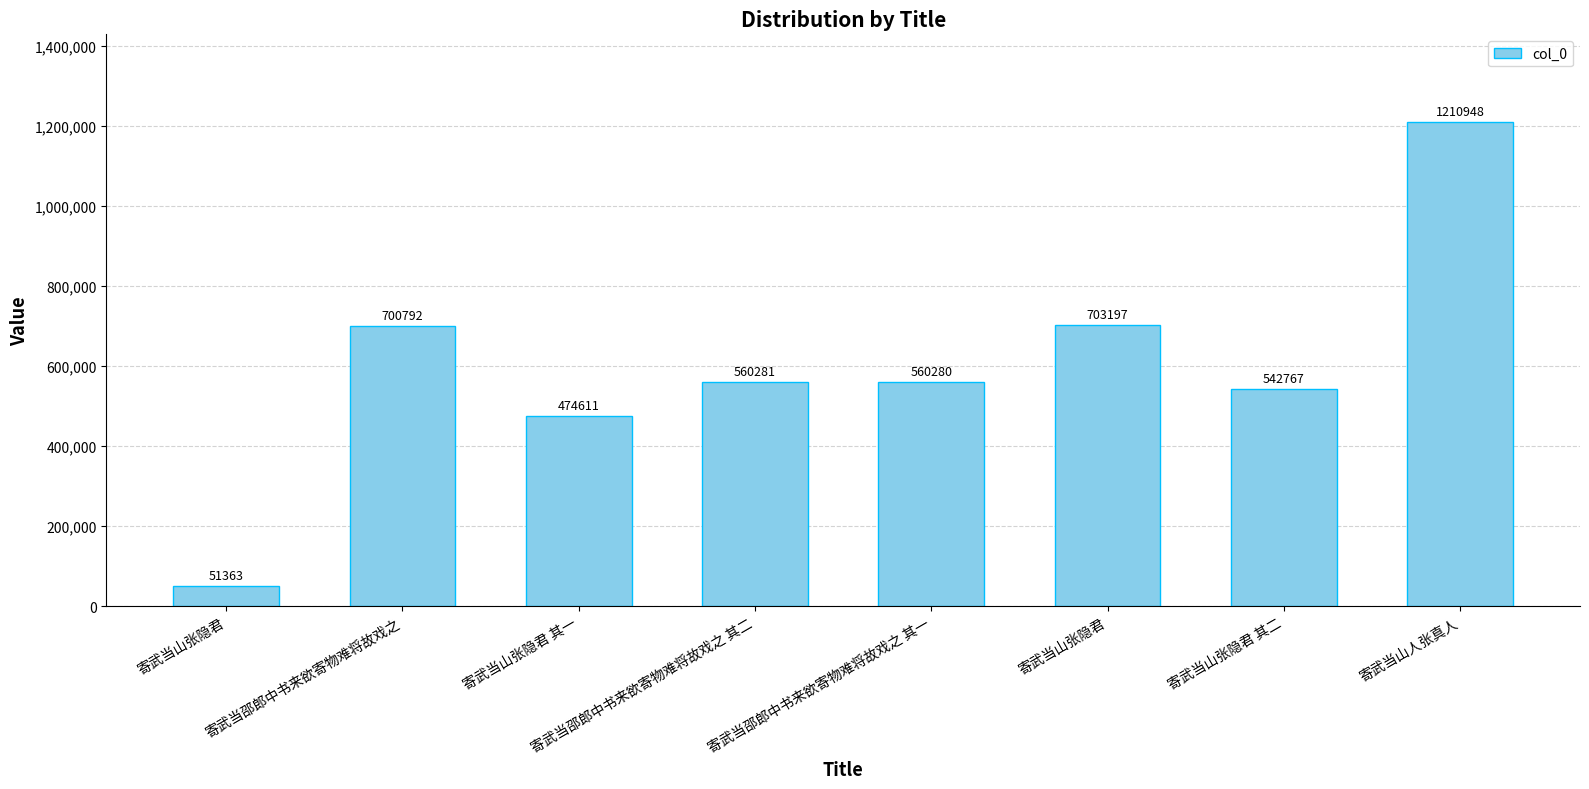

What is the value of the 2nd bar from the left?

700792